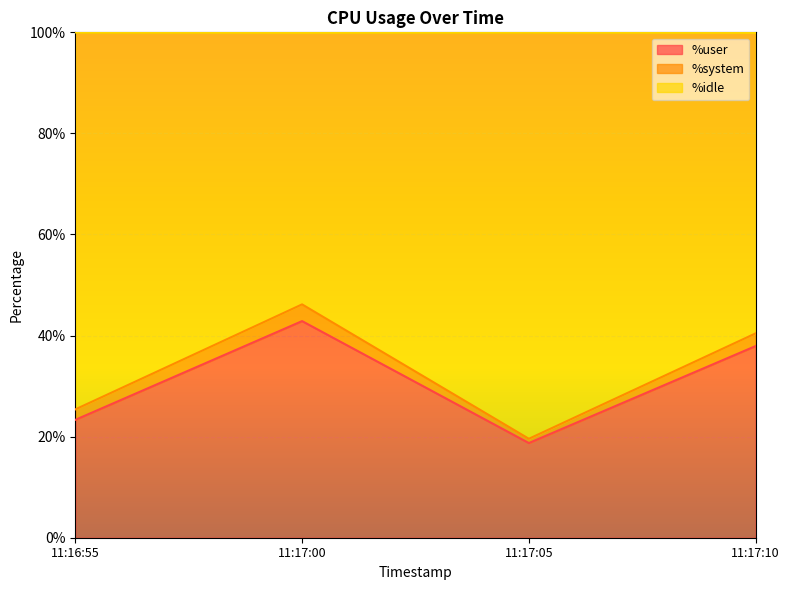

What is the total value across all series at 11:17:10?

99.9